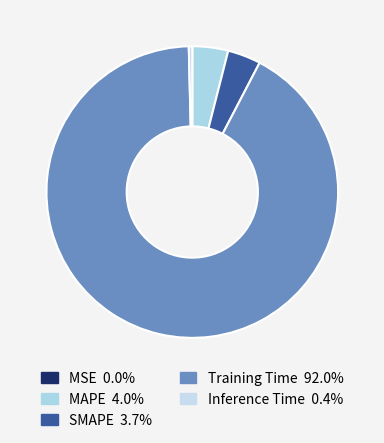

What percentage is NOT represented by Training Time?

8.0%